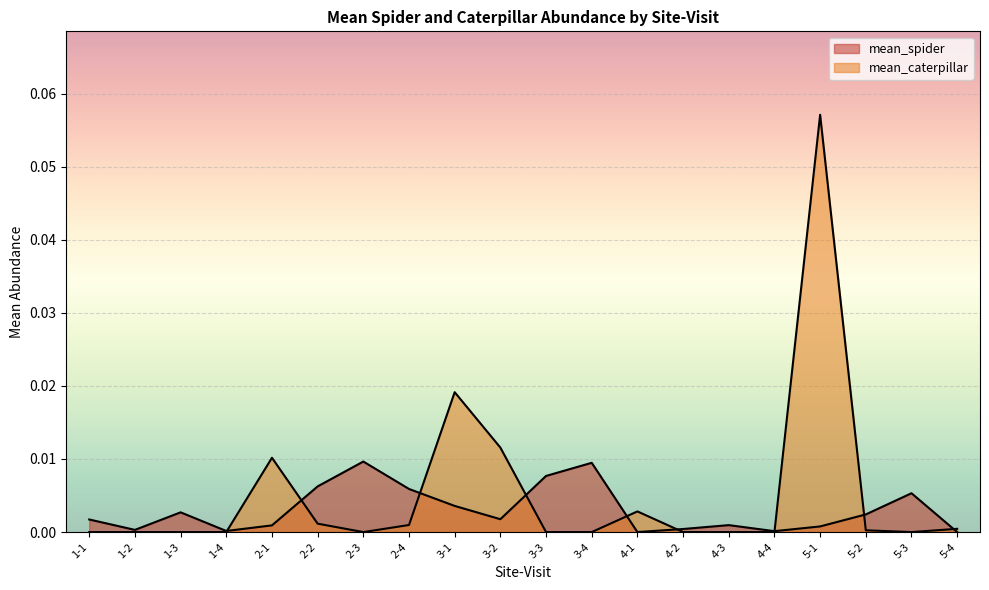

Between 2-2 and 2-3, which series saw the biggest shift?

mean_spider